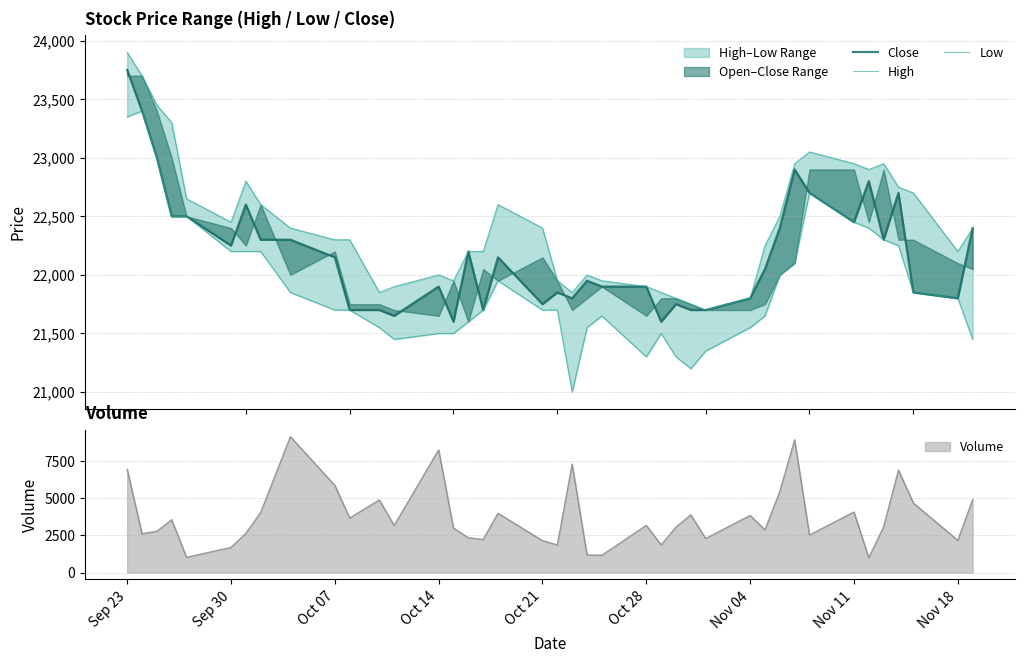

What is the minimum value for Volume?

995